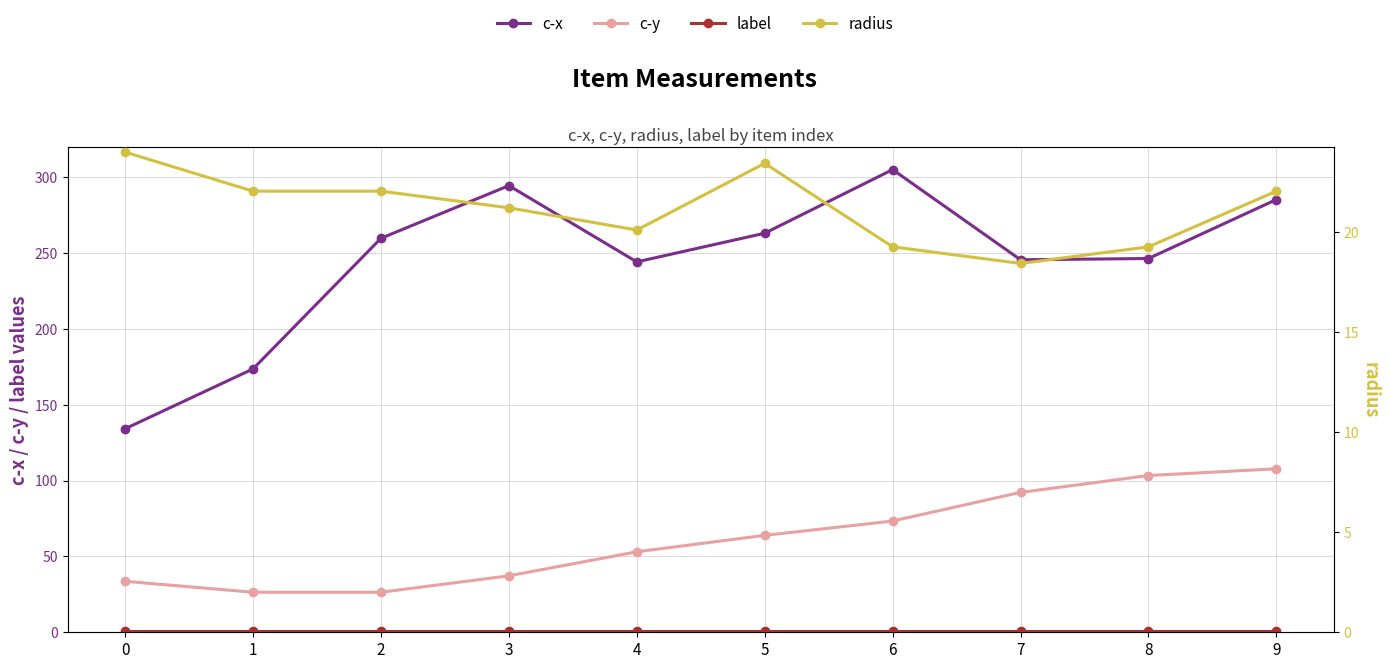

Reading right to left, transcribe all the data shown in this chart.

c-x: 9=285.3	8=246.4	7=245.6	6=305.0	5=263.1	4=244.2	3=294.4	2=259.7	1=173.6	0=134.2
c-y: 9=107.8	8=103.3	7=92.2	6=73.3	5=63.9	4=53.1	3=37.2	2=26.4	1=26.4	0=33.6
label: 9=1.0	8=1.0	7=1.0	6=1.0	5=1.0	4=1.0	3=1.0	2=1.0	1=1.0	0=1.0
radius: 9=22.0	8=19.2	7=18.4	6=19.2	5=23.4	4=20.1	3=21.2	2=22.0	1=22.0	0=24.0